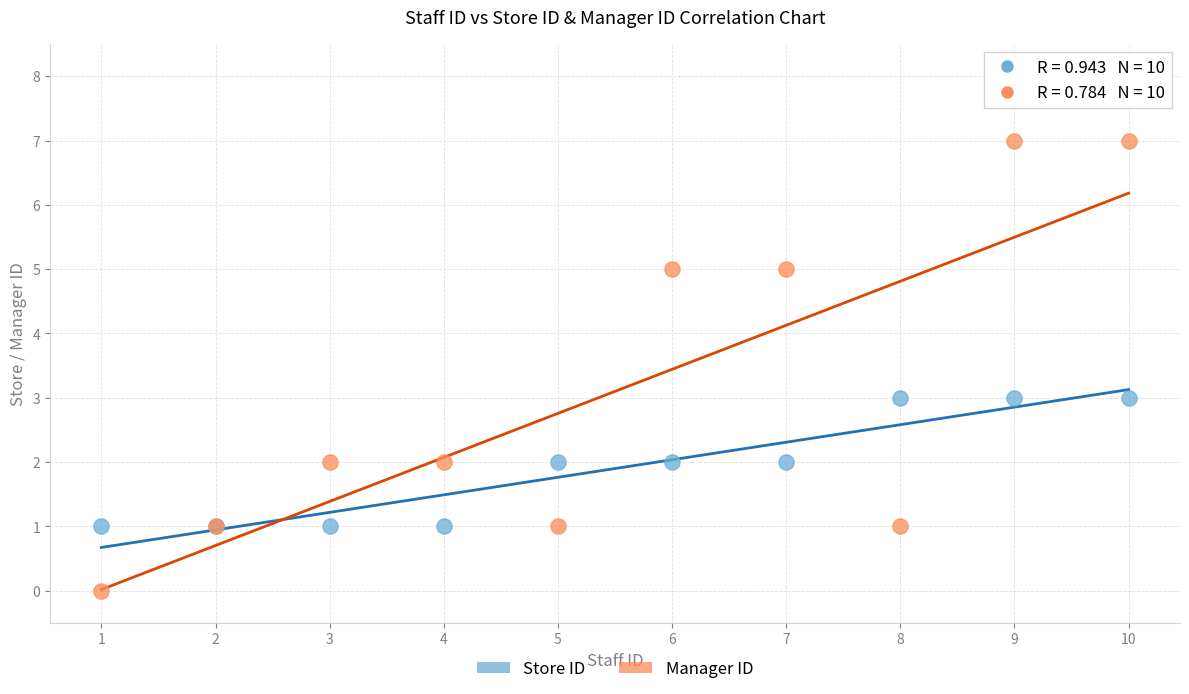

Which series reaches the maximum Y coordinate?

Manager ID